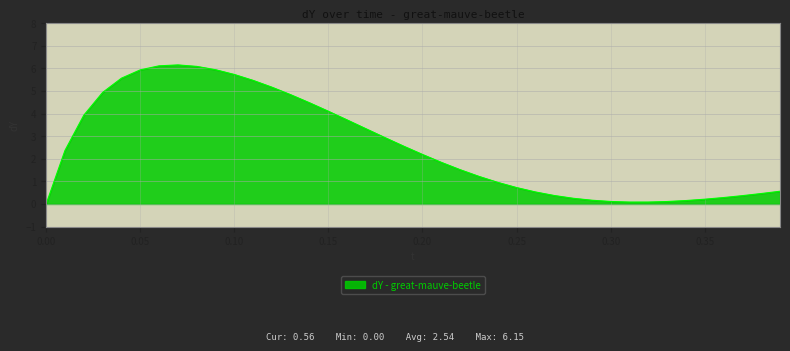

What is the difference between the maximum and minimum values?

6.1